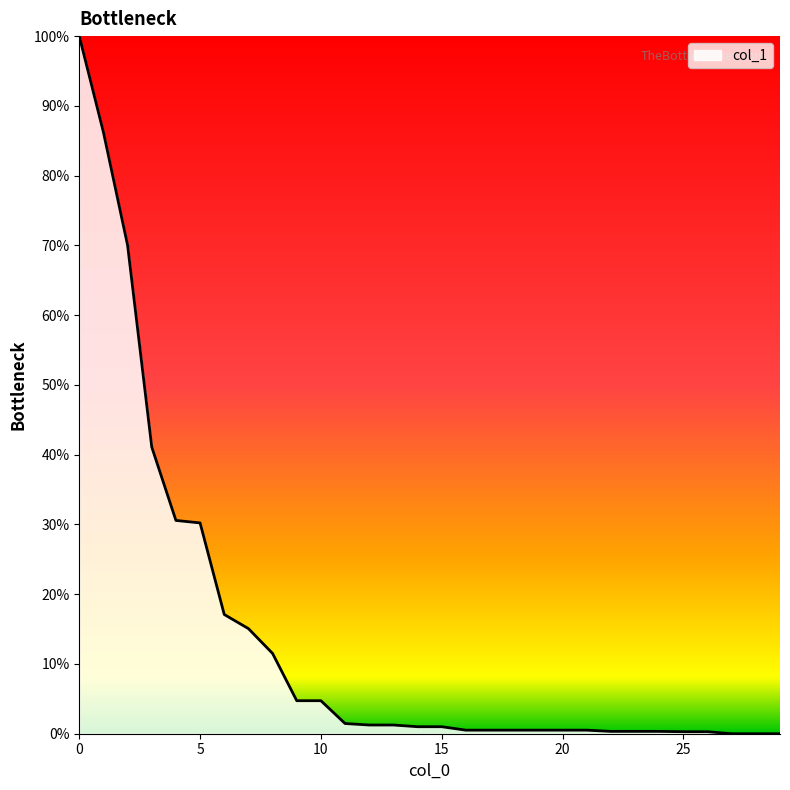

What is the greatest value displayed?

100.0